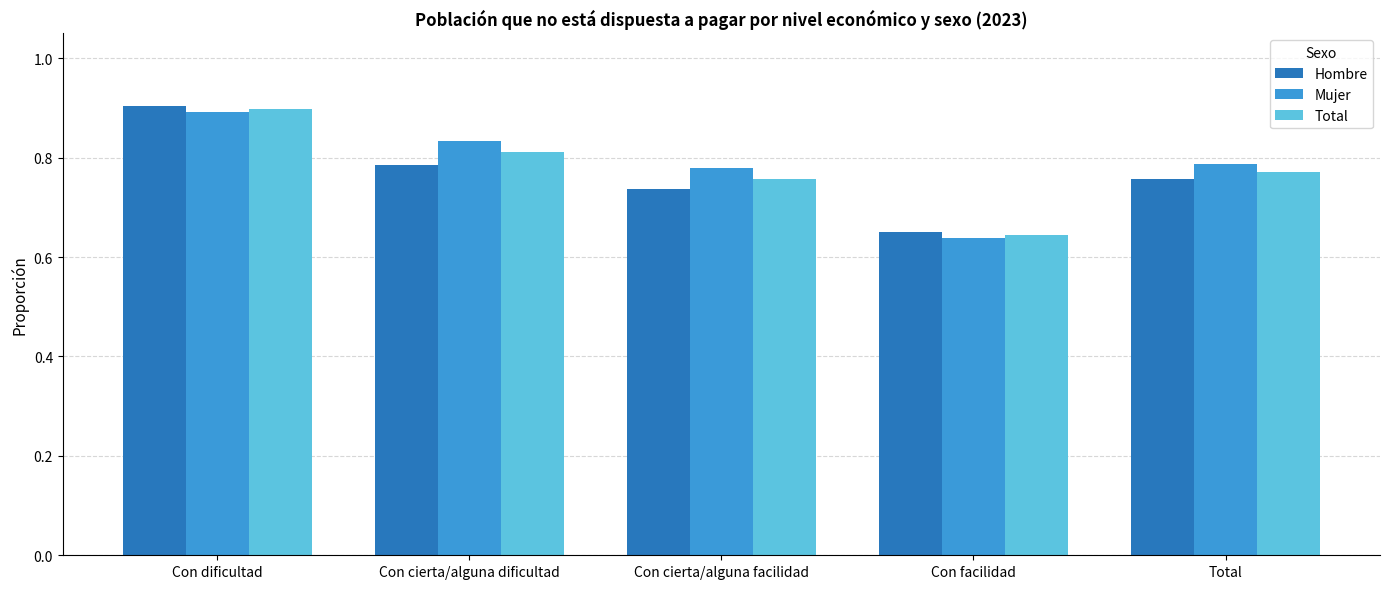

List the series in order of their overall mean, highest first.

Mujer, Total, Hombre